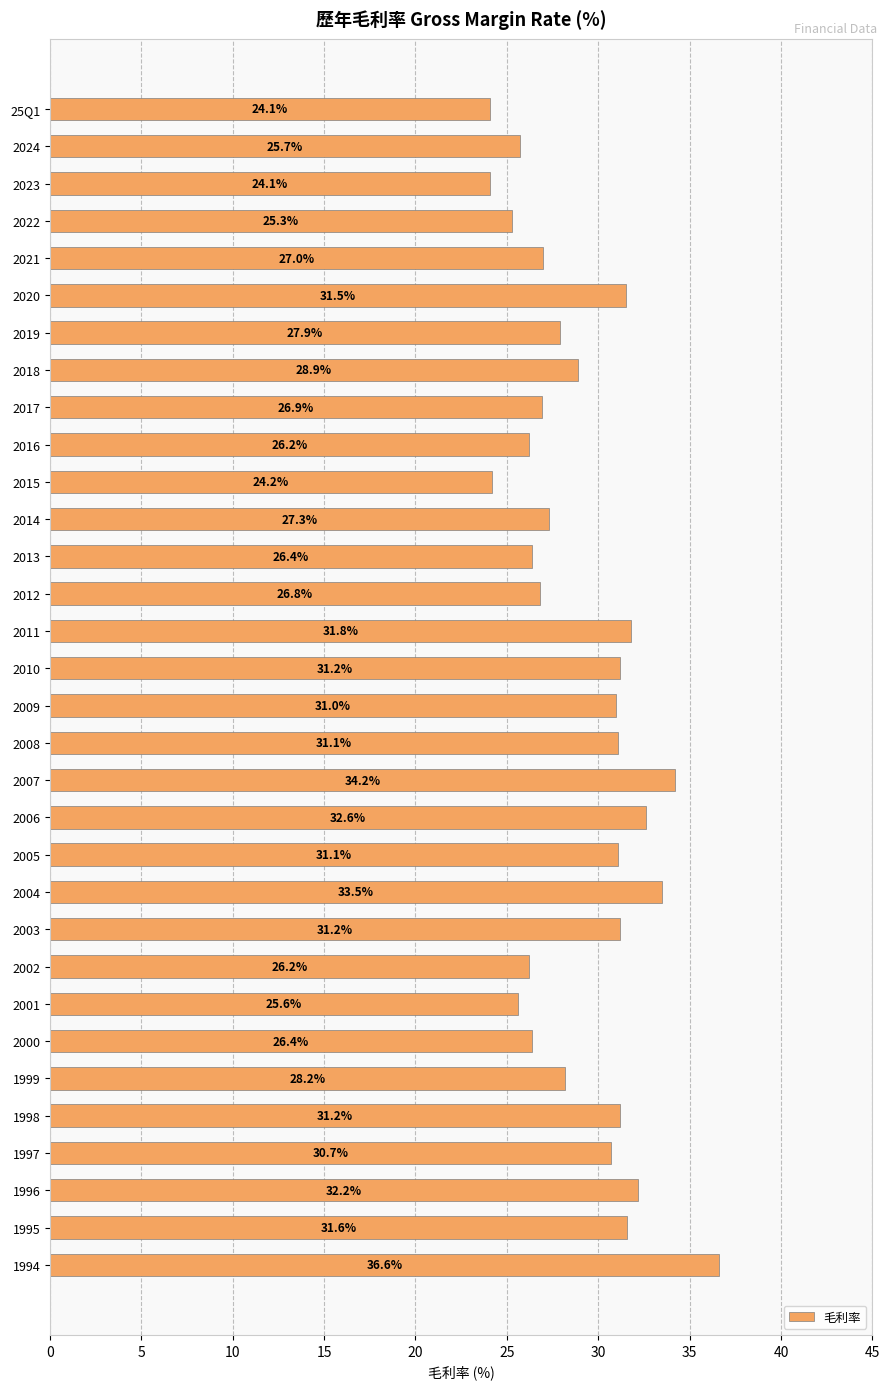

Count the number of categories in the chart.

32